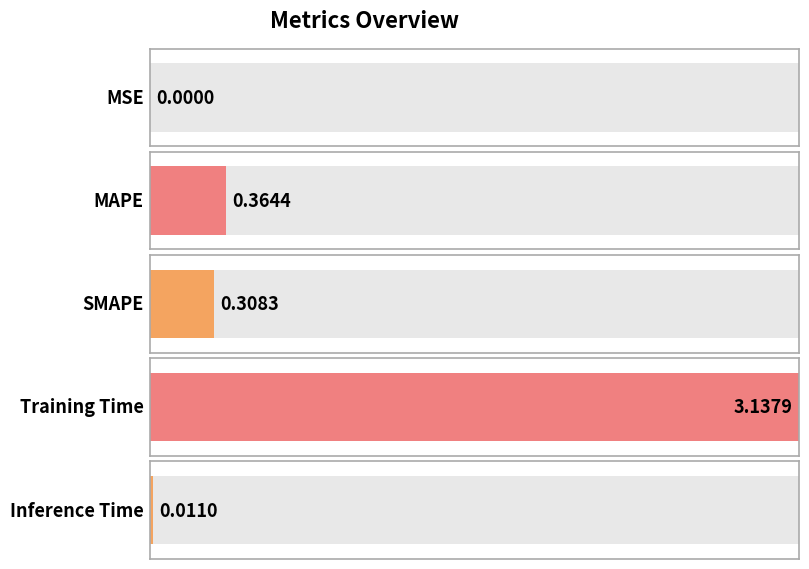

What is the greatest value displayed?

3.1